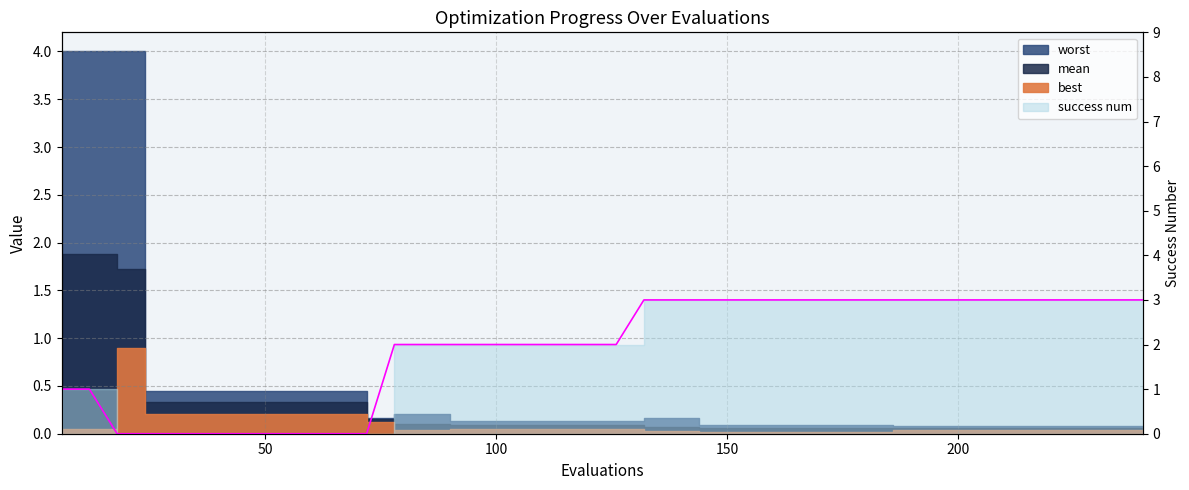

How many data points are less than 2?

12